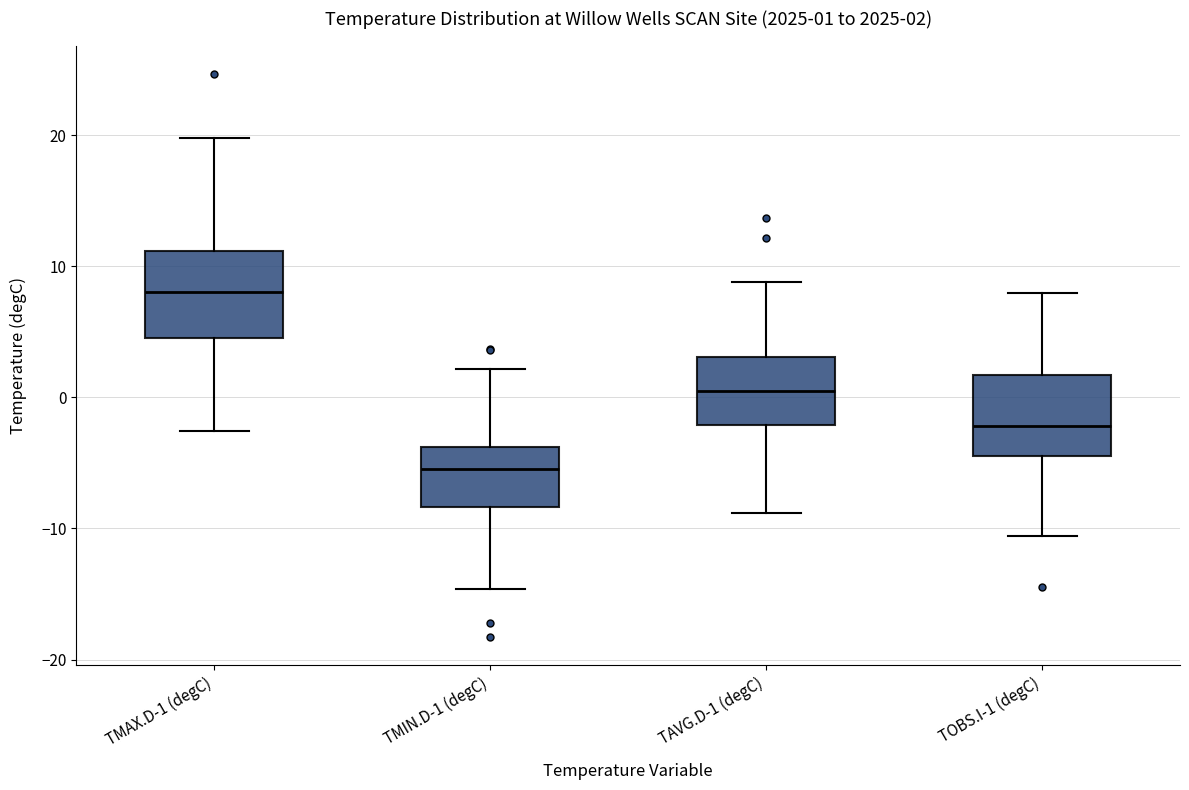

Which box has the lowest median line?

TMIN.D-1 (degC)